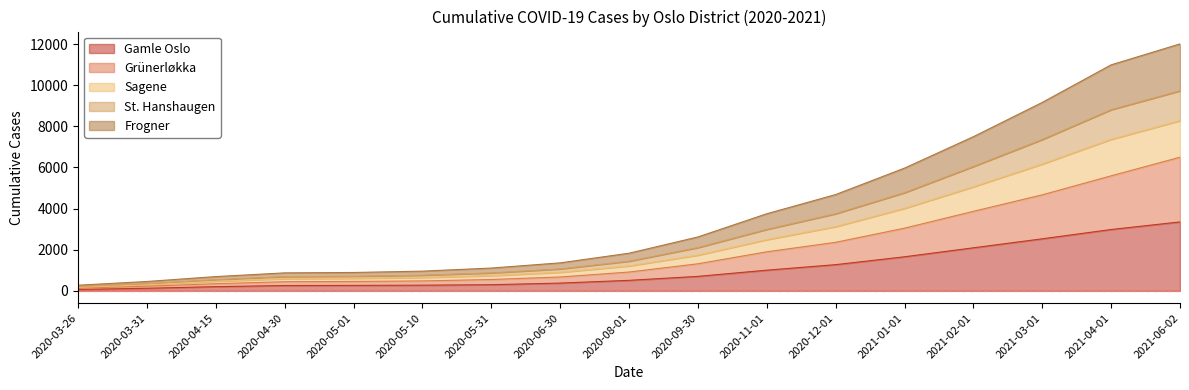

Which category has the lowest value in the Frogner series?

2020-03-26